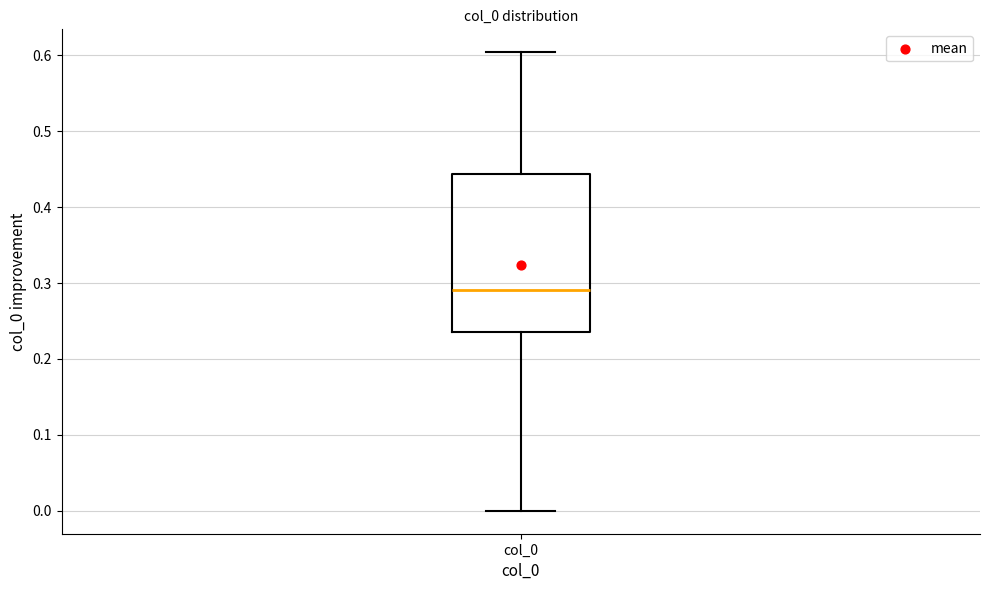

Where is the lower edge of the box for col_0 on the y-axis? The values are not printed on the chart, so give them approximately, as read against the axis.

0.24